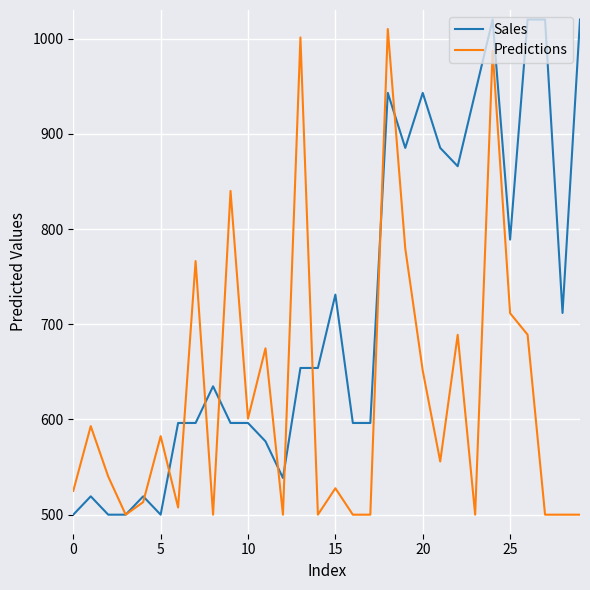

What is the minimum value for Predictions?

500.0